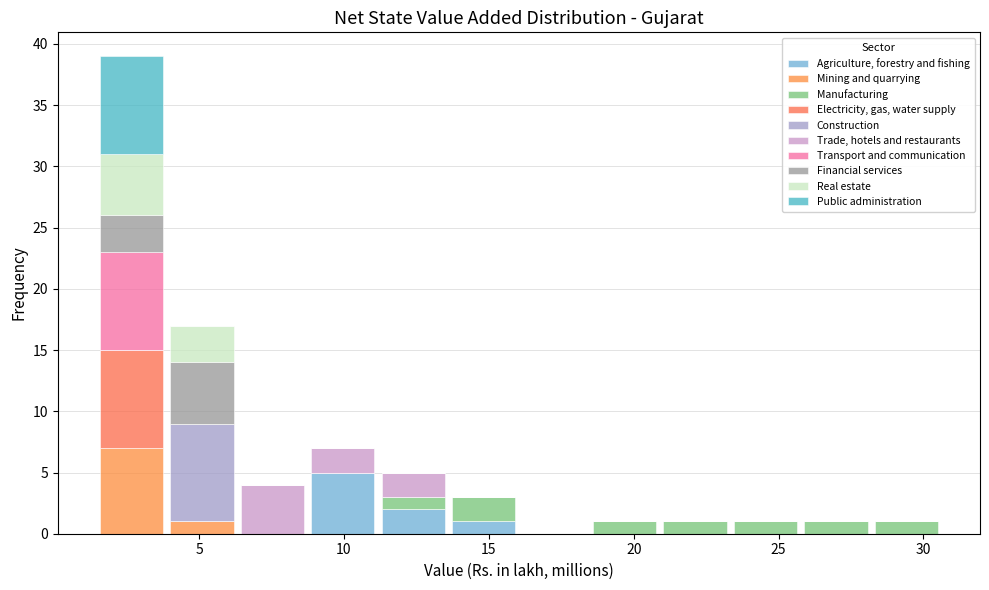

What is the total height of the stacked bar covering 6.5 to 8.5 on the x-axis? Neither the bar edges nor the heights are printed on the chart, so give them approximately, as read against the axes.

4